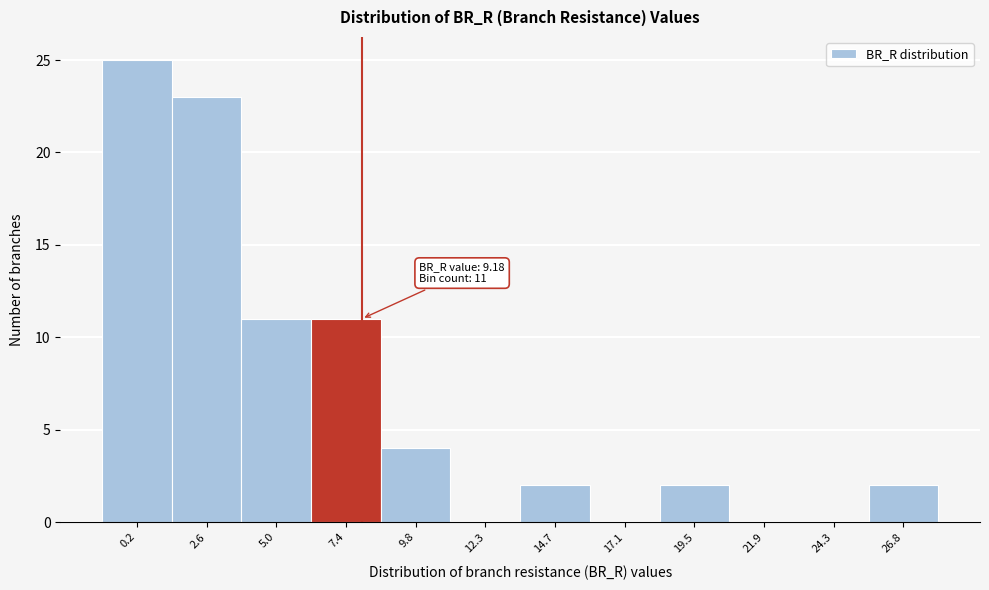

Reading left to right, extract all data points from this chart.

0.2=25	2.6=23	5.0=11	7.4=11	9.8=4	12.3=0	14.7=2	17.1=0	19.5=2	21.9=0	24.3=0	26.8=2